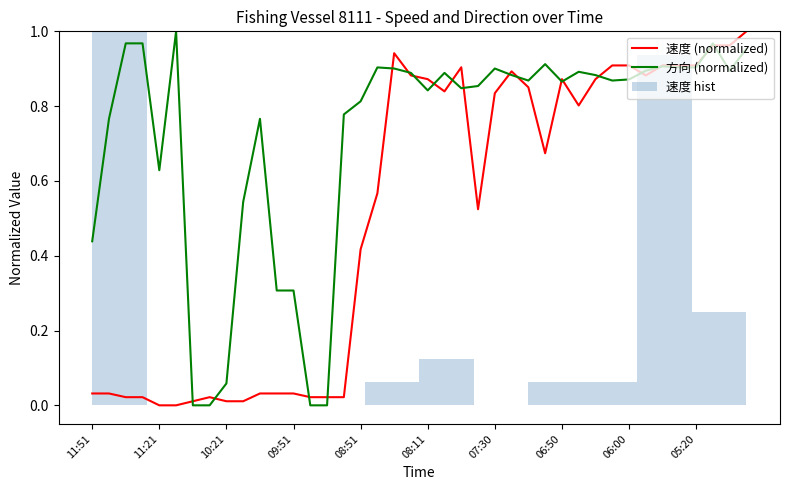

Is it true that 方向 (normalized) equals 0.4 at 09:51?

False